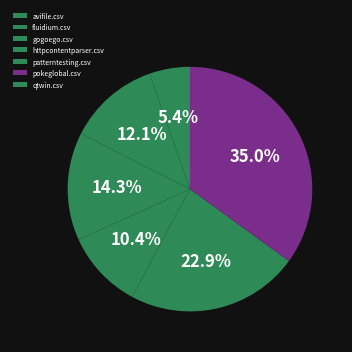

Combined, what portion of the pie is fluidium.csv and qtwin.csv?

12.1%